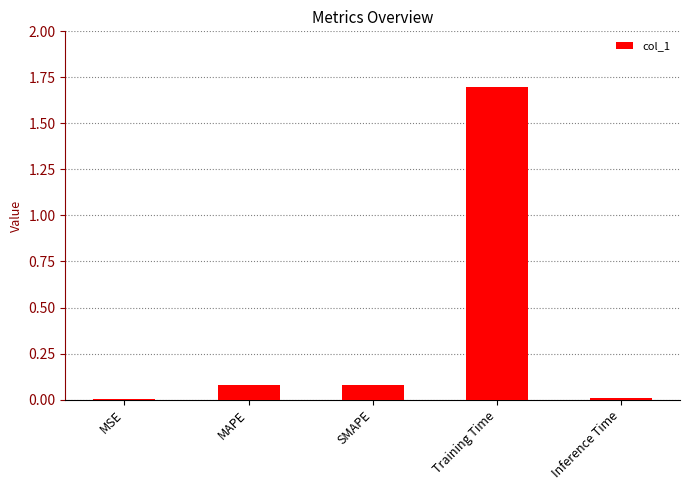

What is the maximum value shown in the chart?

1.7